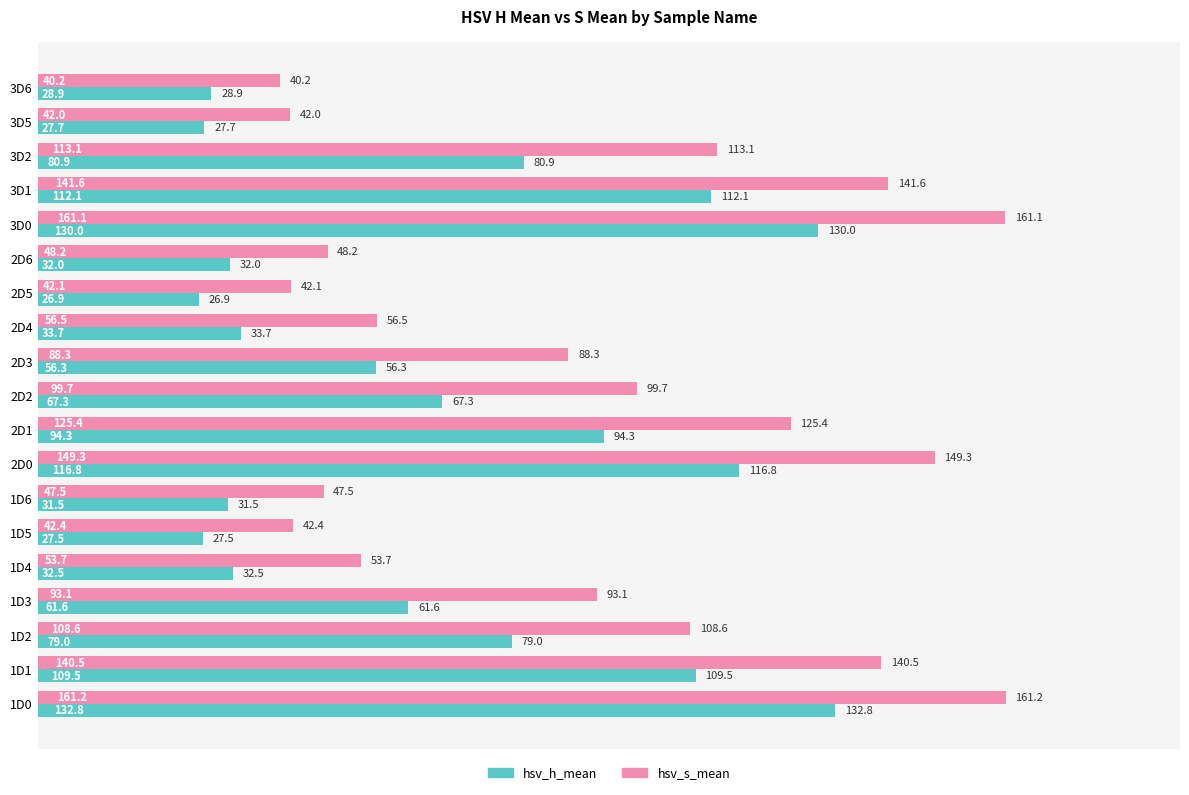

At which category is the sum across all series the highest?

1D0